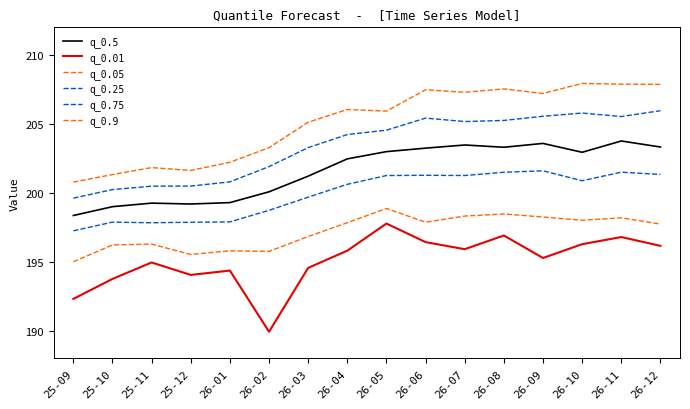

At how many categories does at least one series exceed 191?

16